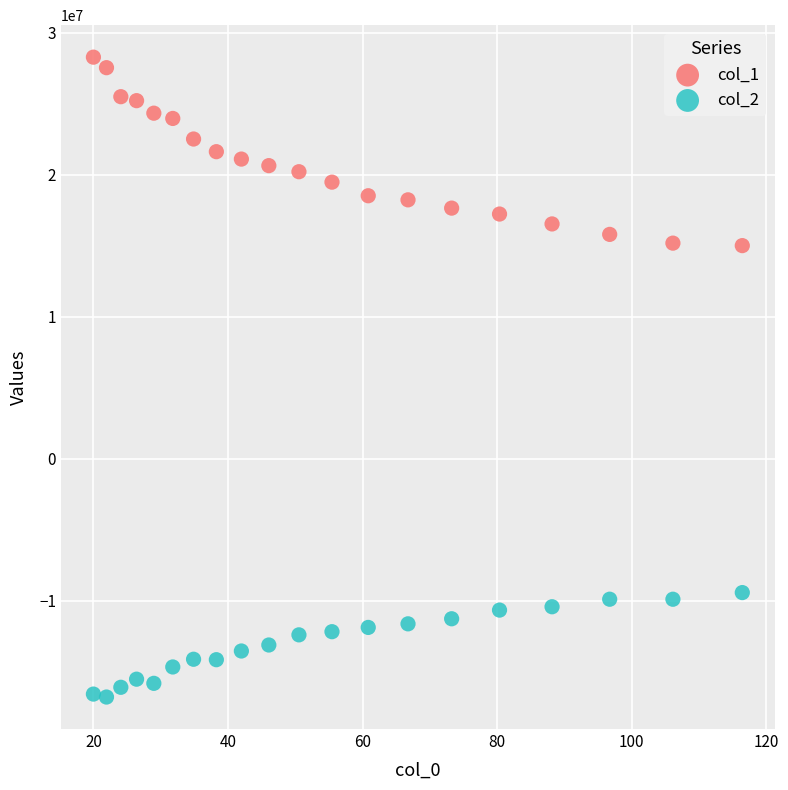

Which series contains the lowest Y value?

col_2